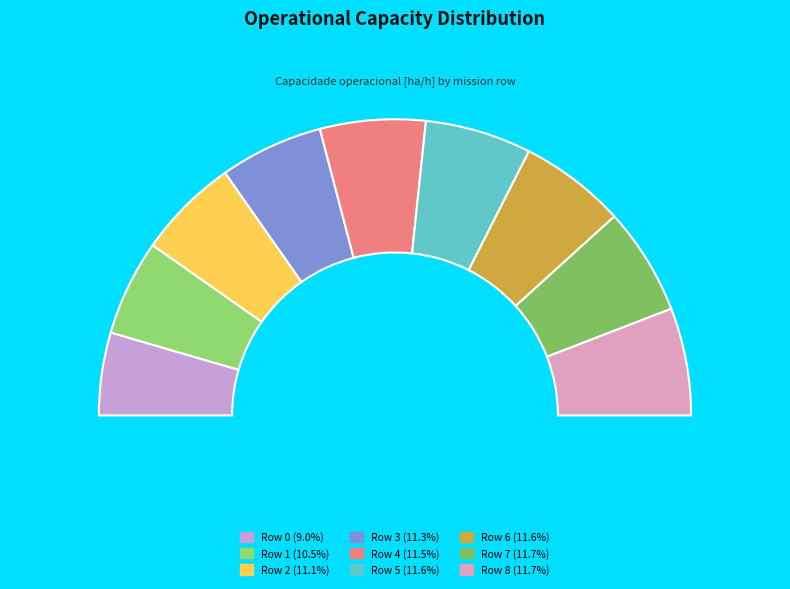

To the nearest percent, what is the difference between the largest and smallest slice percentages?

3%